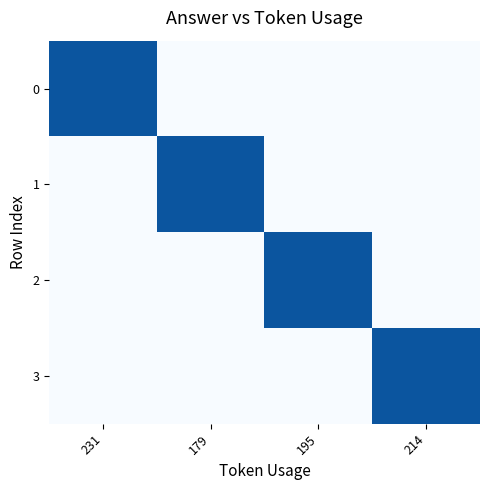

Reading right to left, extract all data points from this chart.

0: 214=0	195=0	179=0	231=3
1: 214=0	195=0	179=3	231=0
2: 214=0	195=3	179=0	231=0
3: 214=3	195=0	179=0	231=0